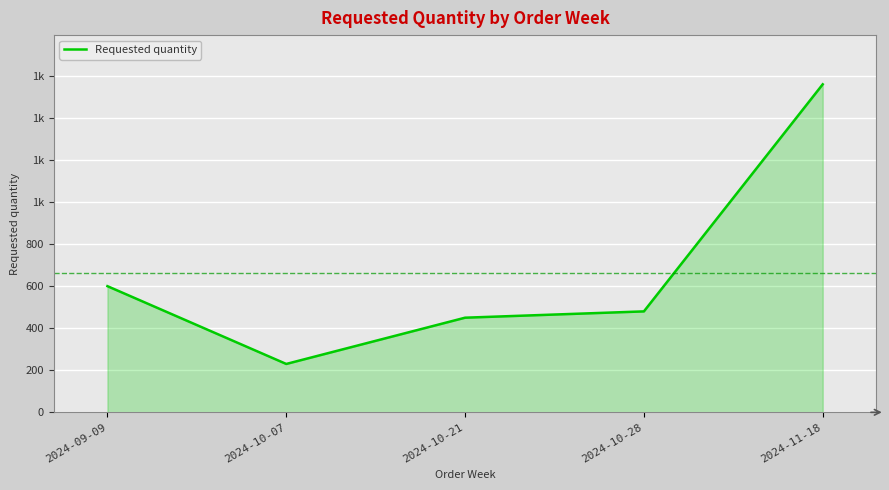

Does the chart display data point markers on the line(s)?

No